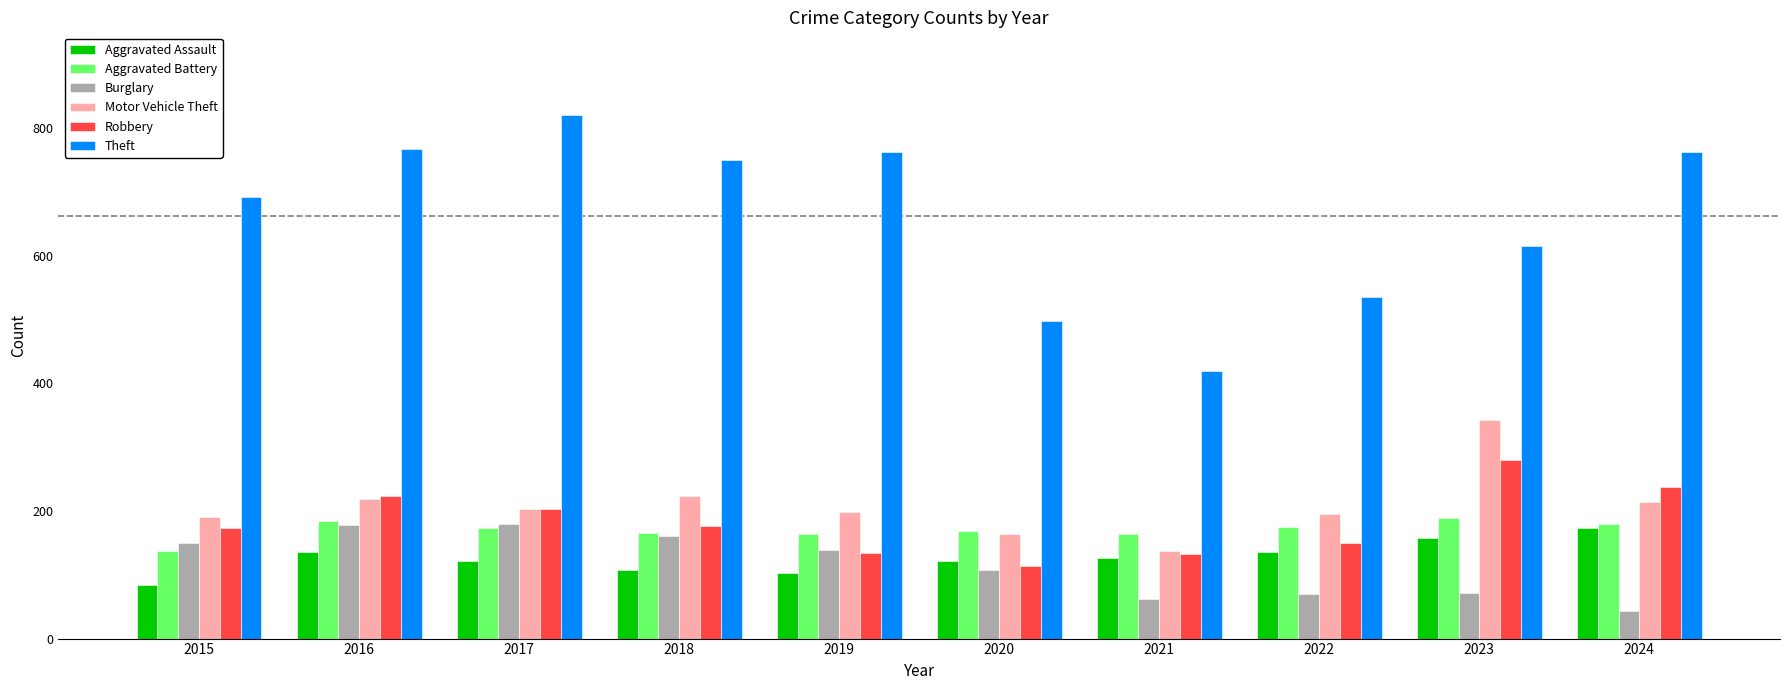

What is the difference between the Burglary values at 2016 and 2020?

70